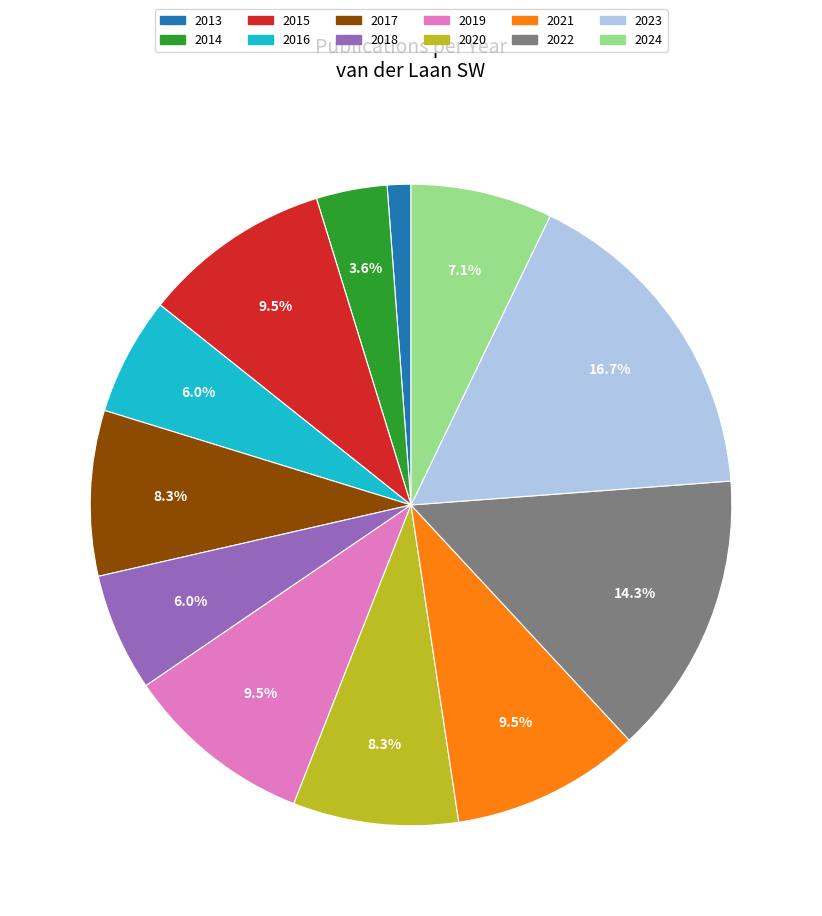

What percentage is NOT represented by 2014?

96.4%